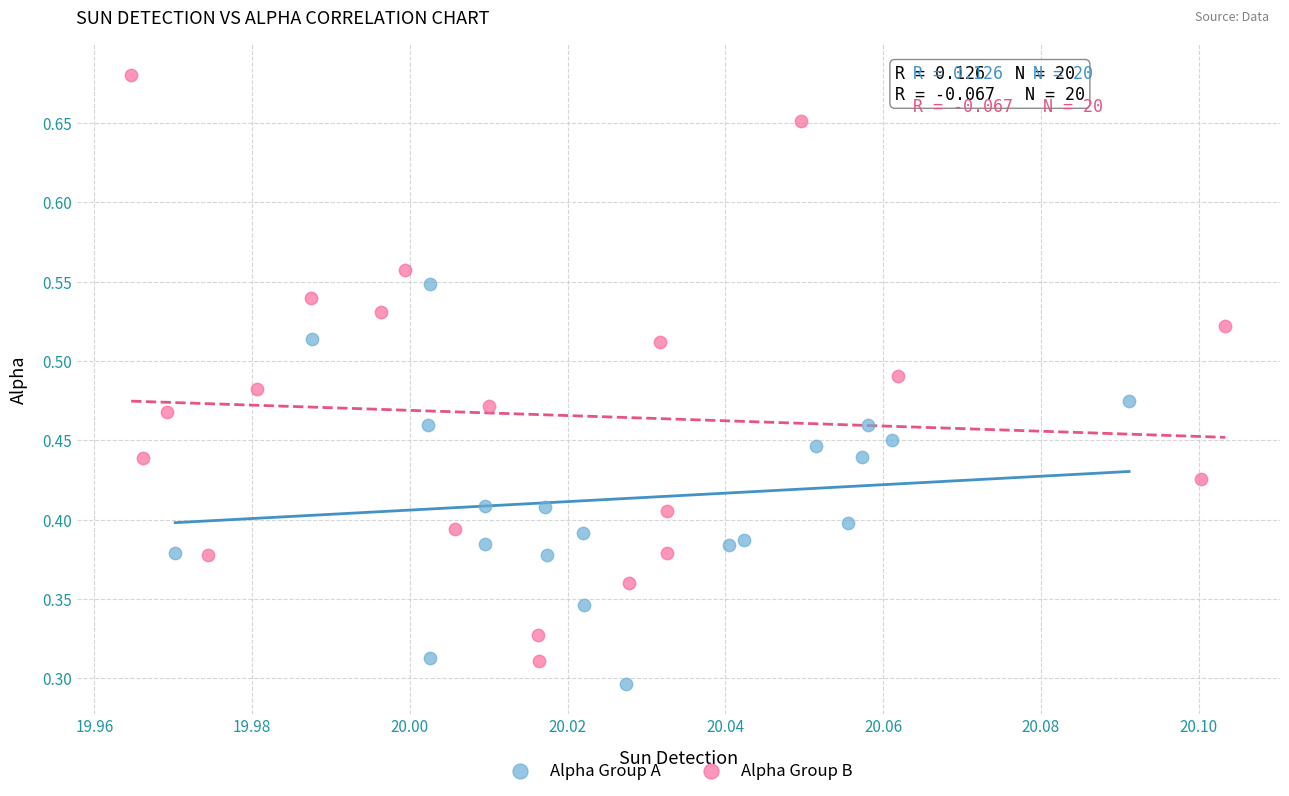

Which series reaches the maximum Y coordinate?

Alpha Group B